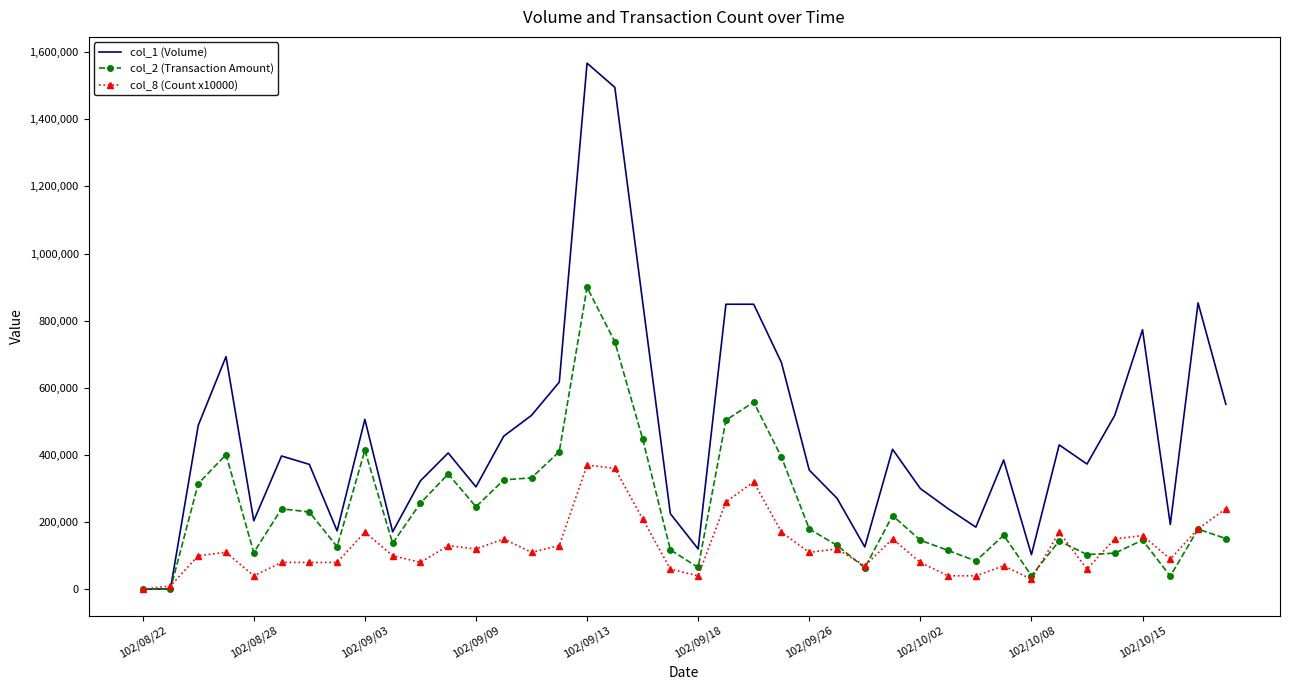

What is the maximum value shown in the chart?

1567000